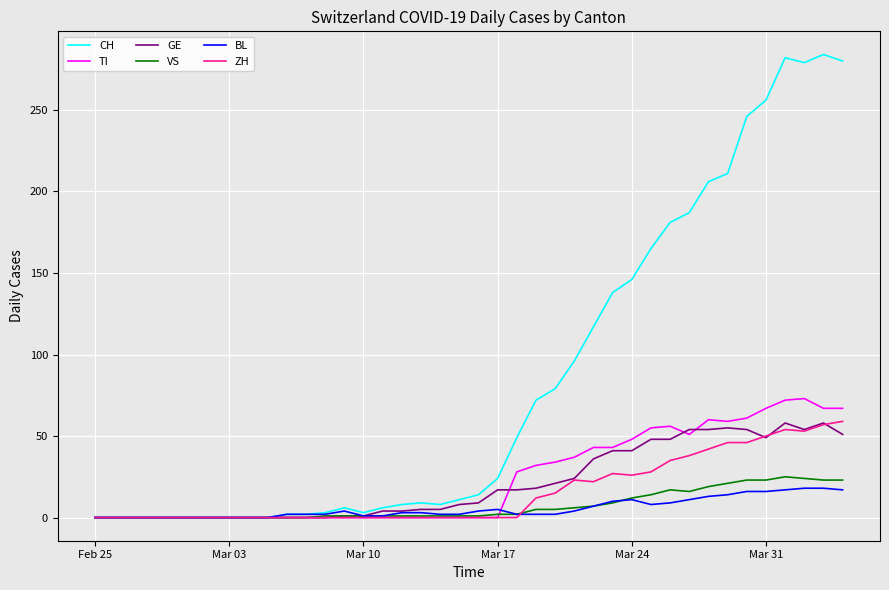

Which series has the widest spread of values?

CH